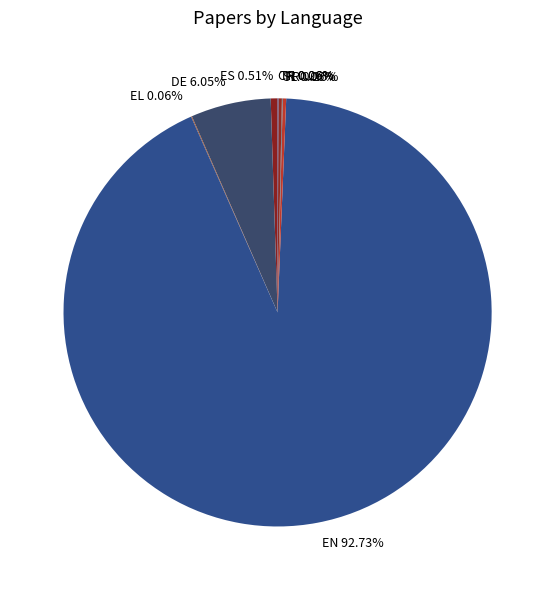

To the nearest percent, what is the difference between the largest and smallest slice percentages?

93%